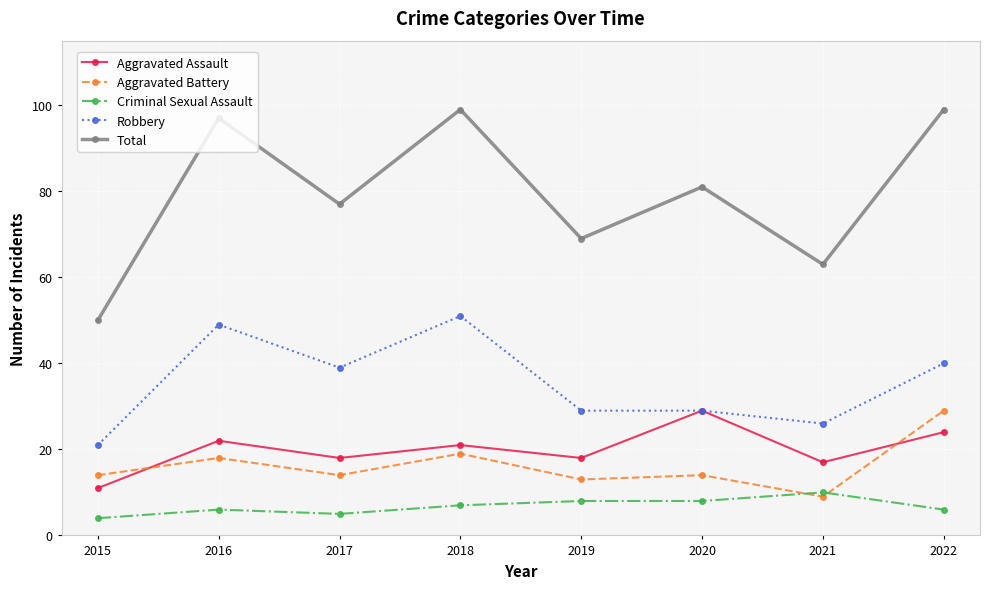

What are all the series names shown in the legend?

Aggravated Assault, Aggravated Battery, Criminal Sexual Assault, Robbery, Total